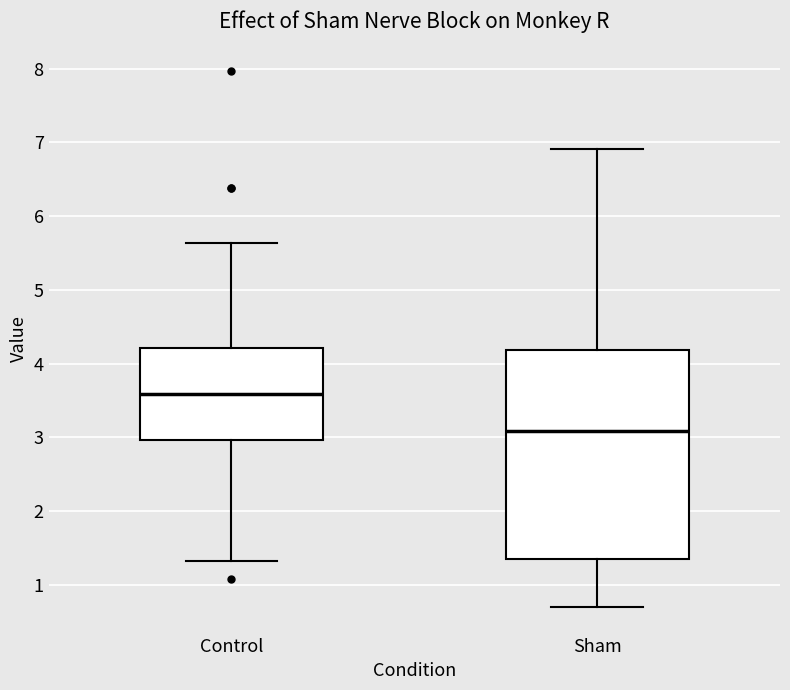

Which box is the tallest, from its lower edge to its upper edge?

Sham